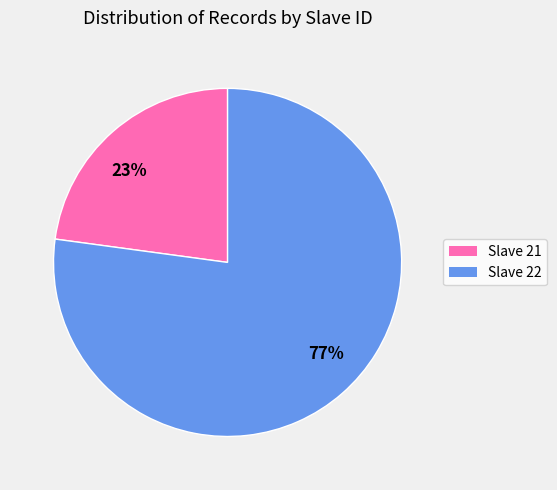

Is it true that 77% is 88% of the pie?

False